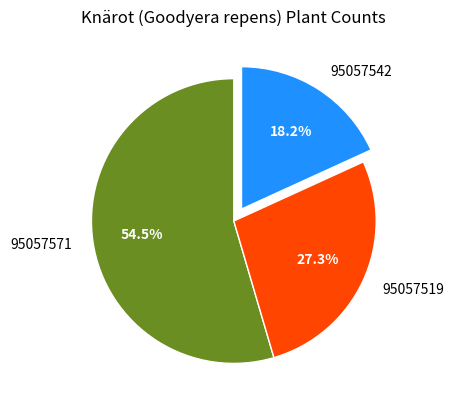

To the nearest percent, what is the average slice percentage?

33%